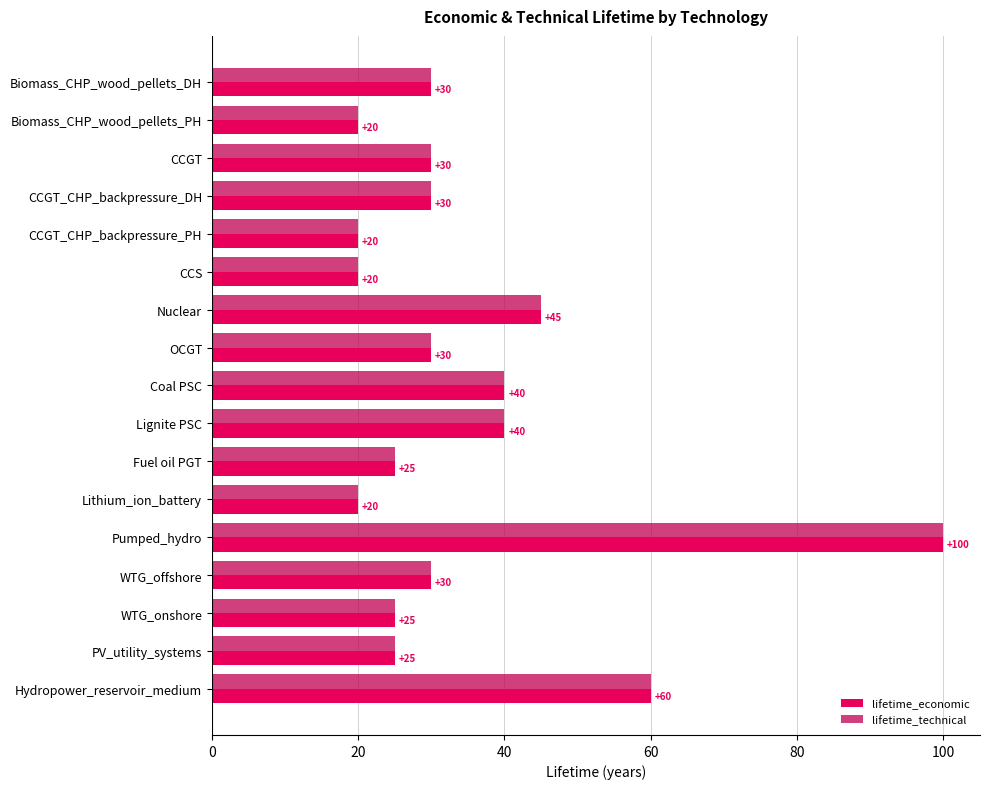

What is the sum of the lifetime_technical values at OCGT and CCGT_CHP_backpressure_DH?

60